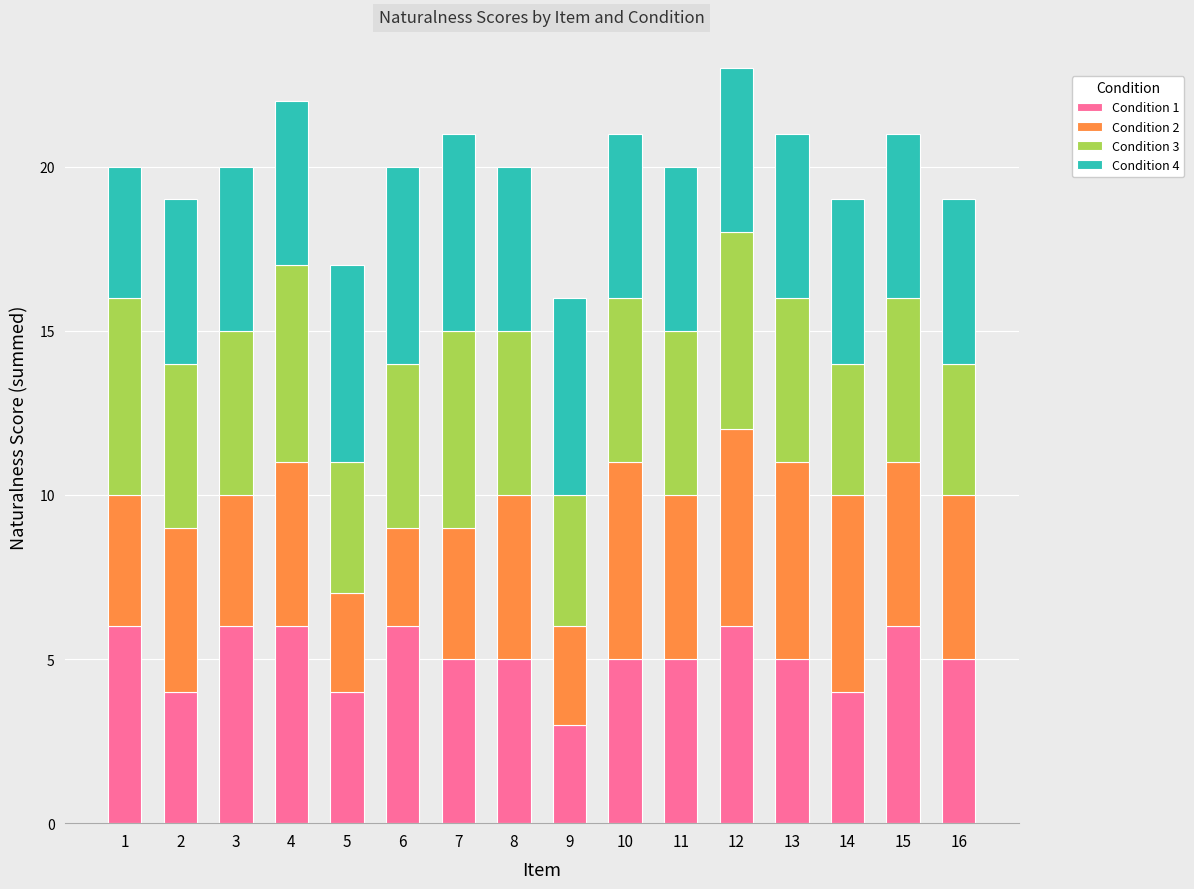

What is the total value across all series at 1?

20